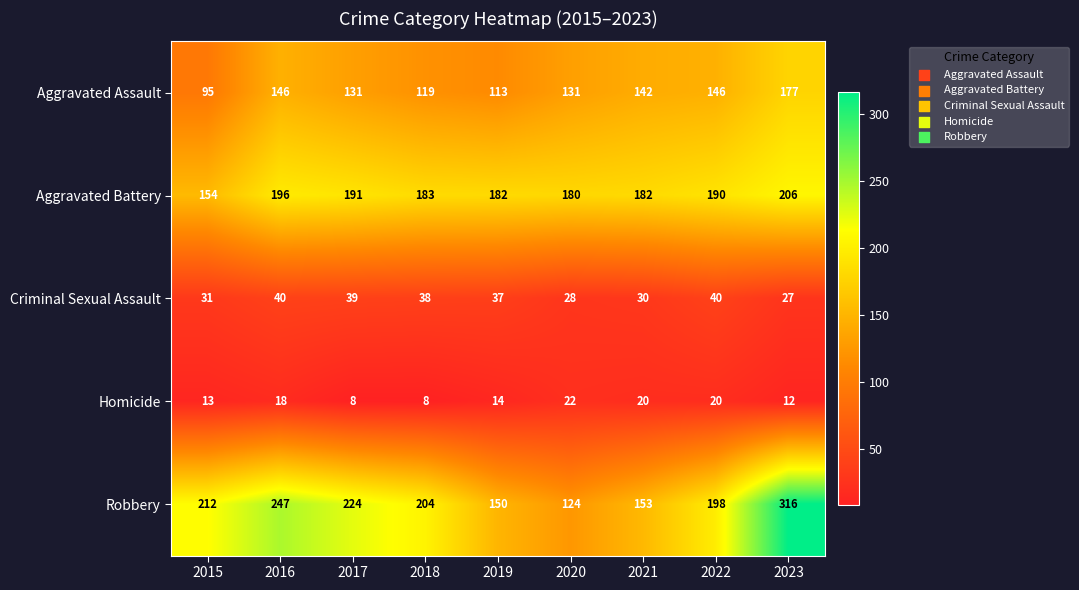

Which label corresponds to the largest value in the chart?

2023